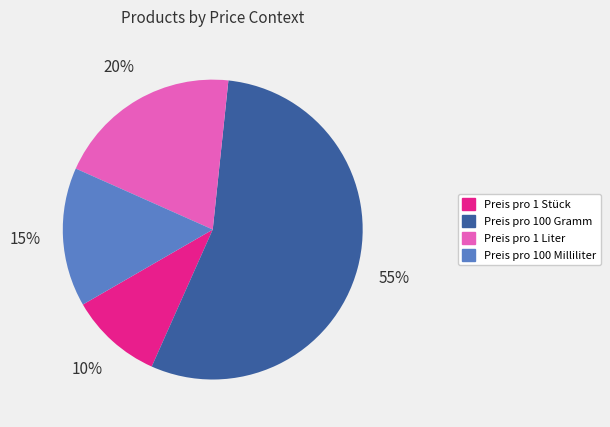

True or false: Preis pro 1 Stück accounts for 20% of the total.

False